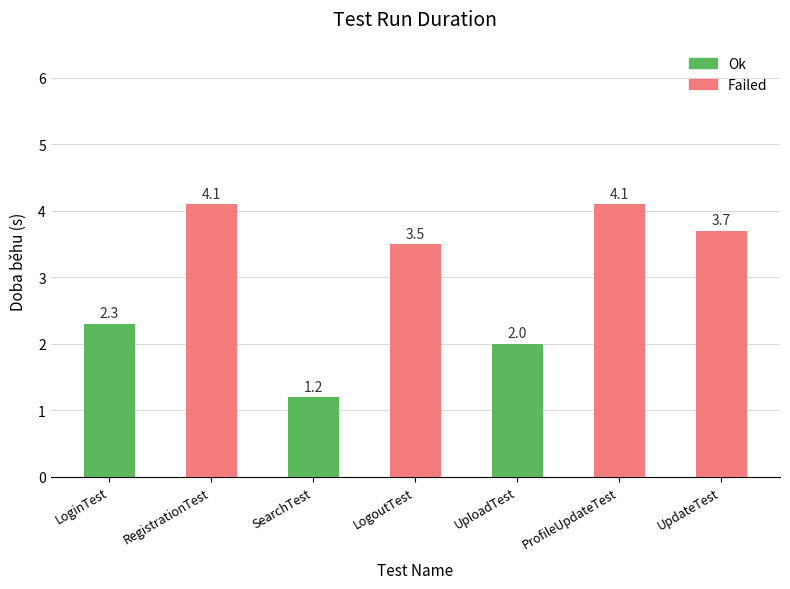

What is the total value across all series at LogoutTest?

3.5